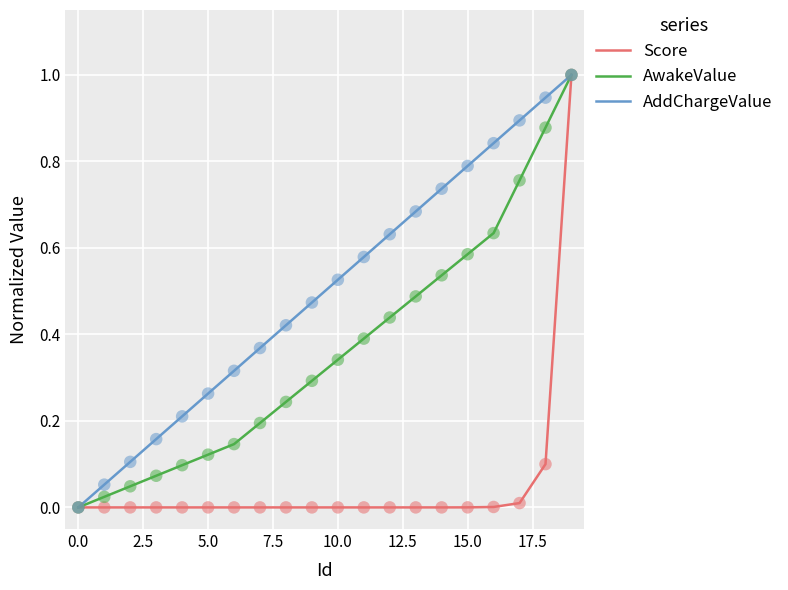

Which series has the largest total across all categories?

AddChargeValue